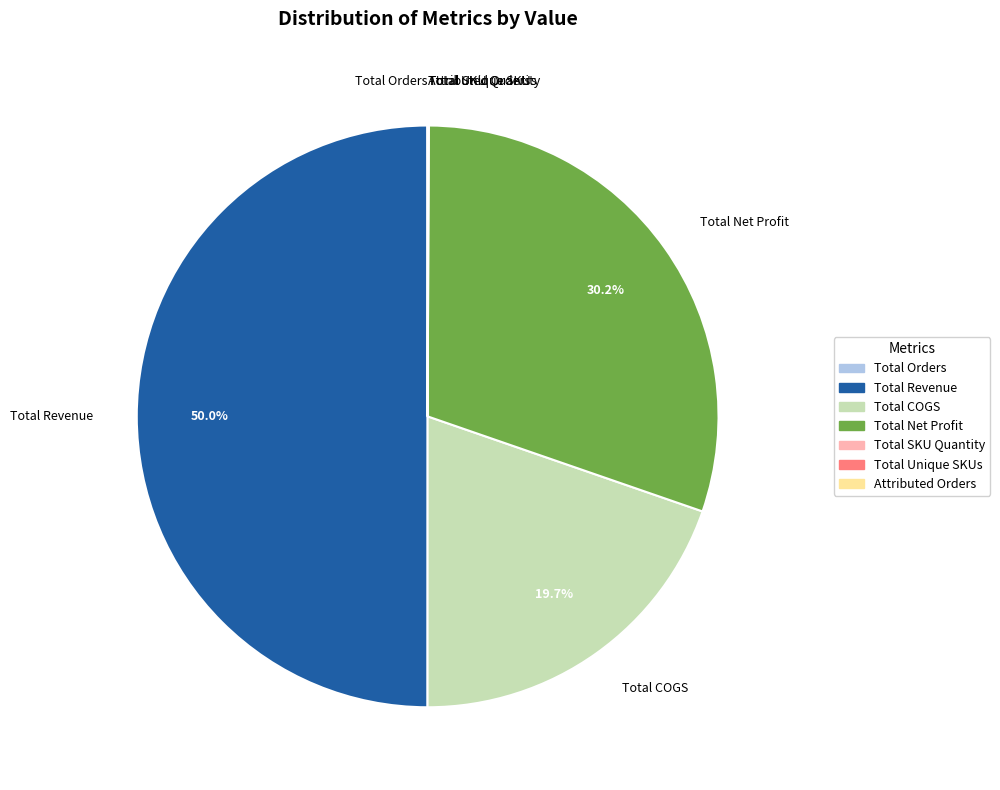

What percentage is the Total Revenue slice, to the nearest percent?

50%